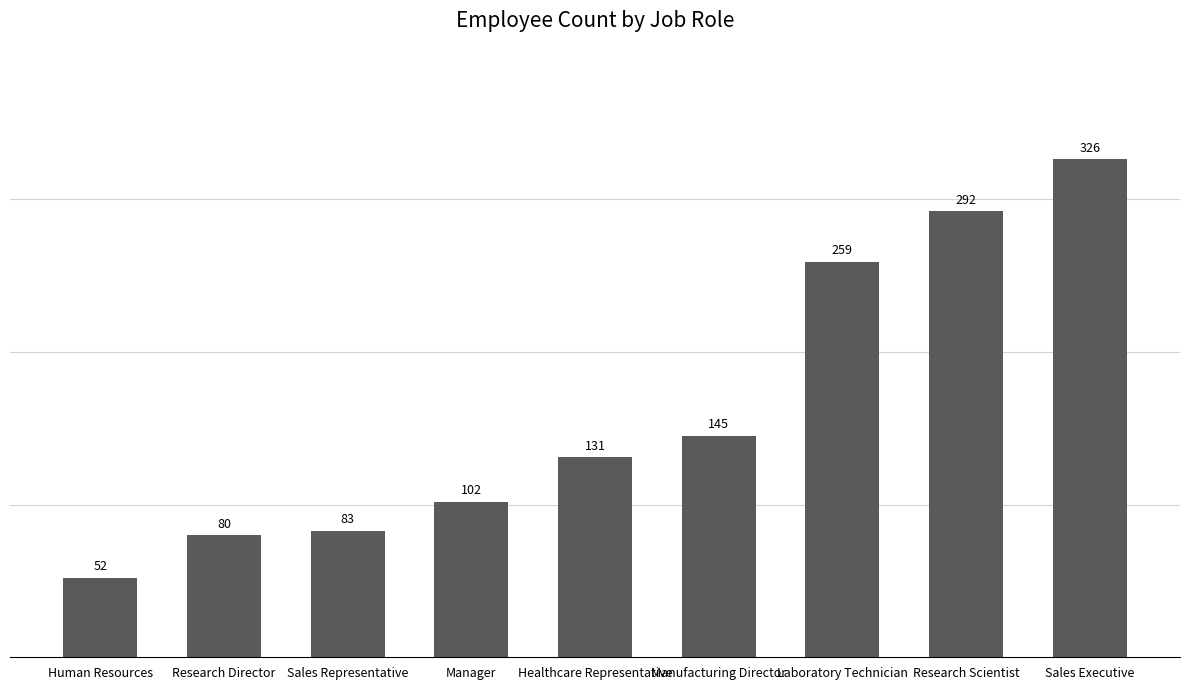

Count the number of categories in the chart.

9